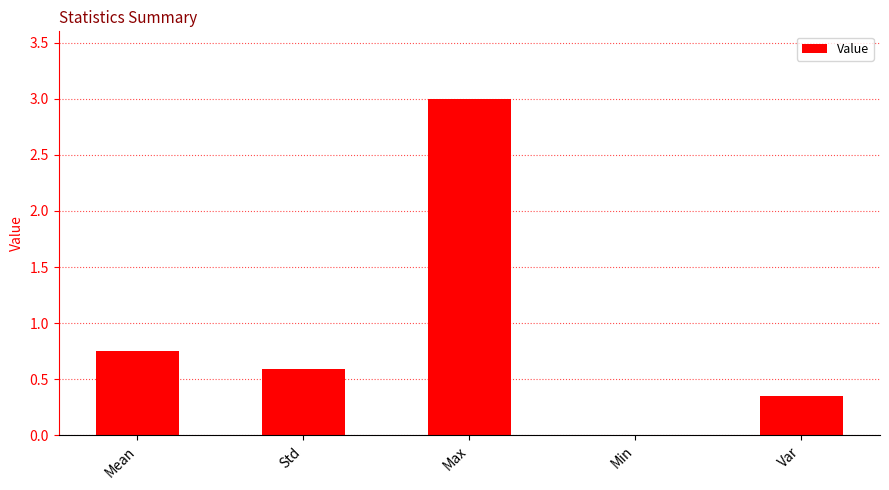

What is the sum of all values?

4.7